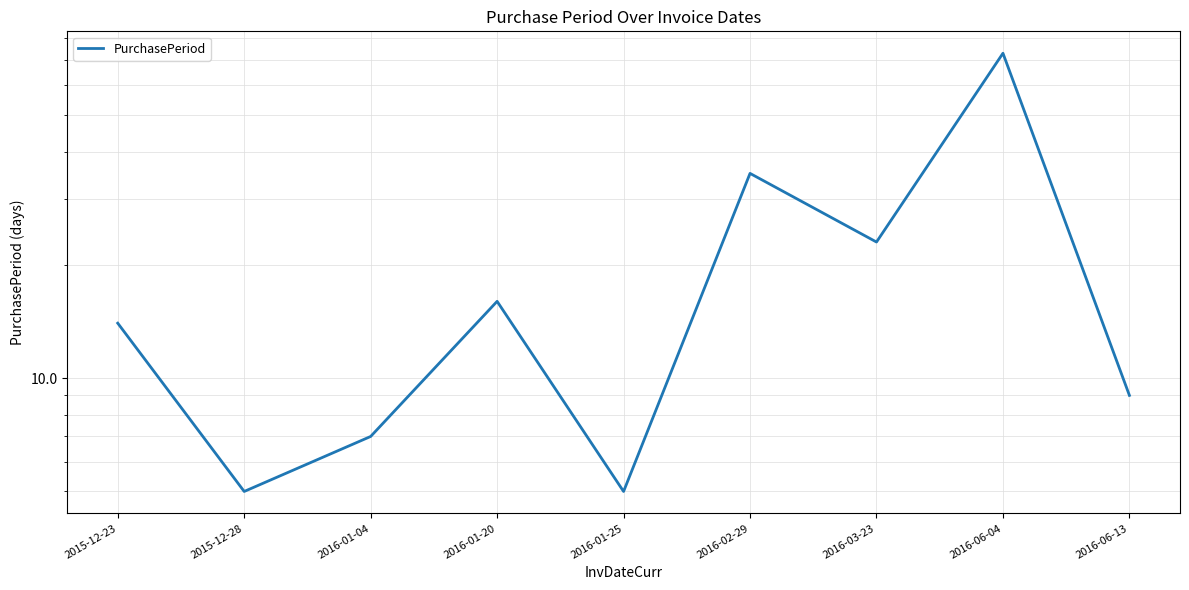

Reading left to right, transcribe all the data shown in this chart.

2015-12-23=14	2015-12-28=5	2016-01-04=7	2016-01-20=16	2016-01-25=5	2016-02-29=35	2016-03-23=23	2016-06-04=73	2016-06-13=9